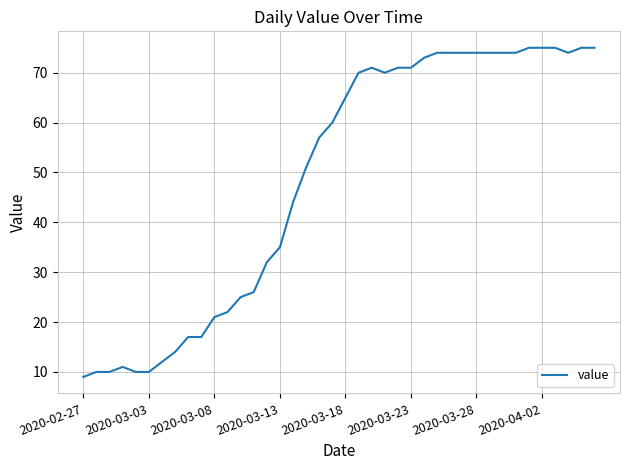

What is the maximum value shown in the chart?

75